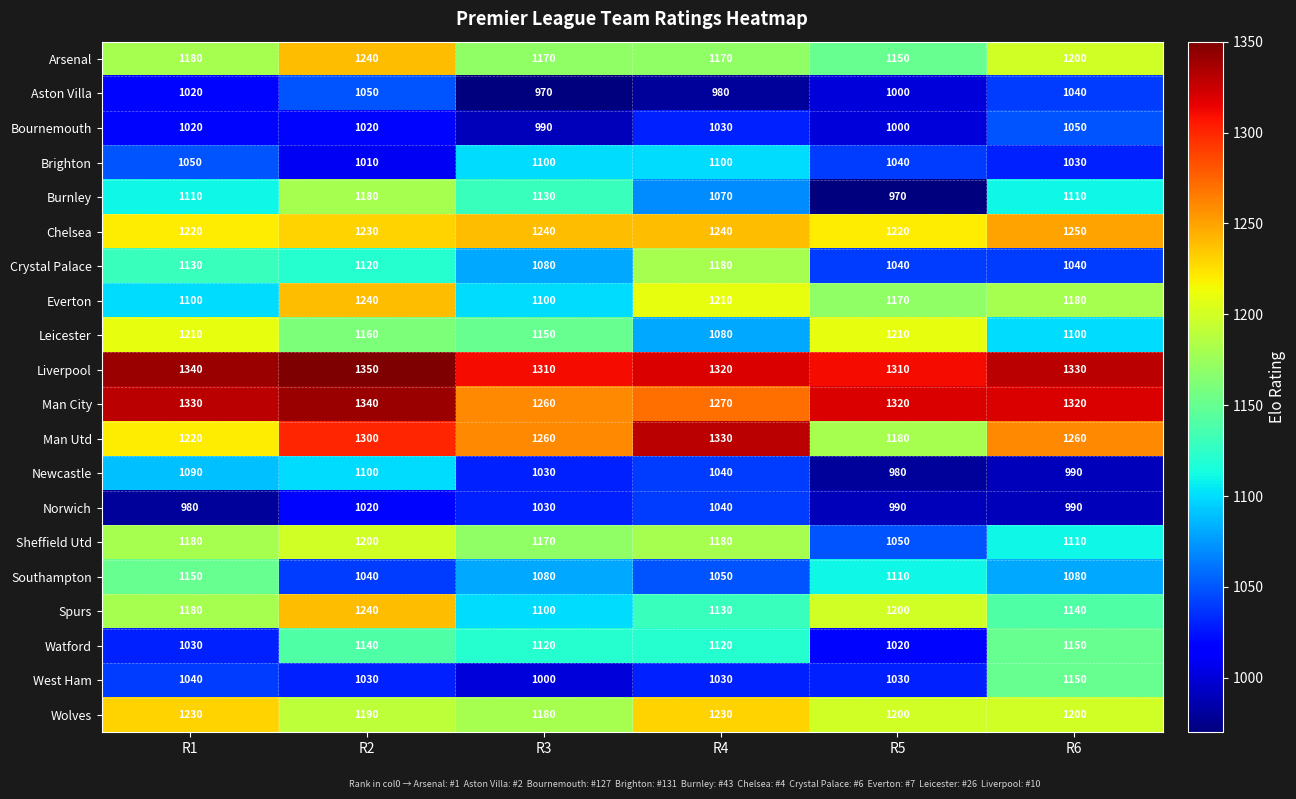

What is the difference between the highest and lowest values at R2?

340